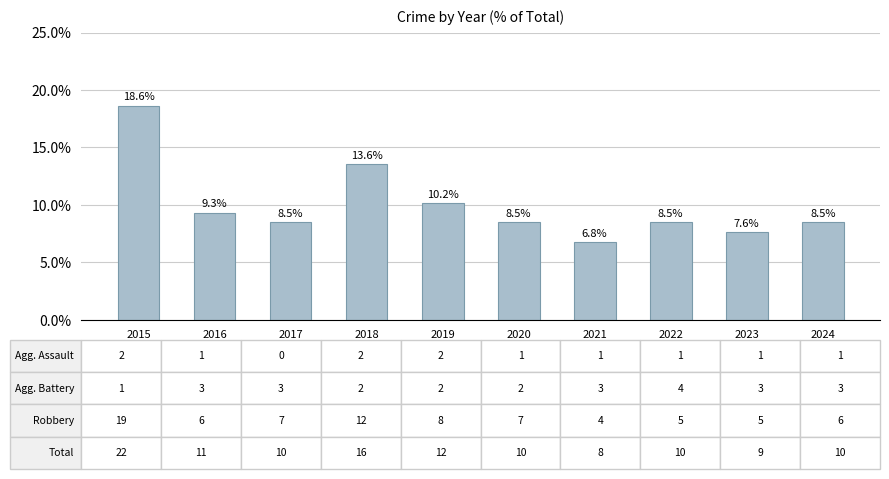

Between 2020 and 2021, which is larger?

2020